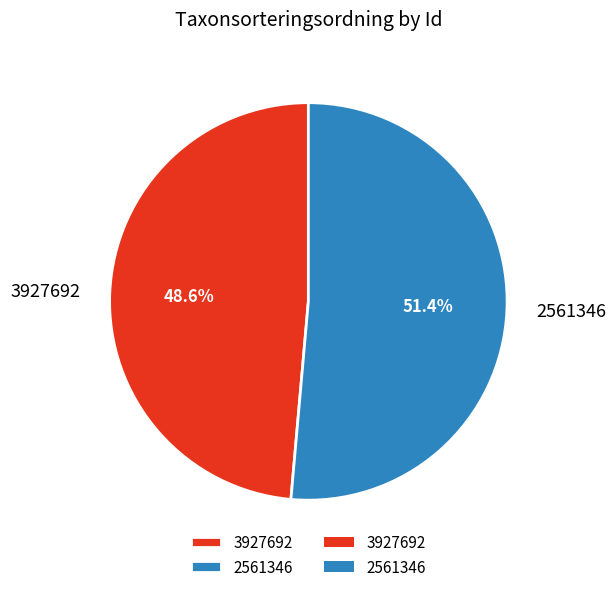

True or false: 2561346 accounts for 51% of the total.

True